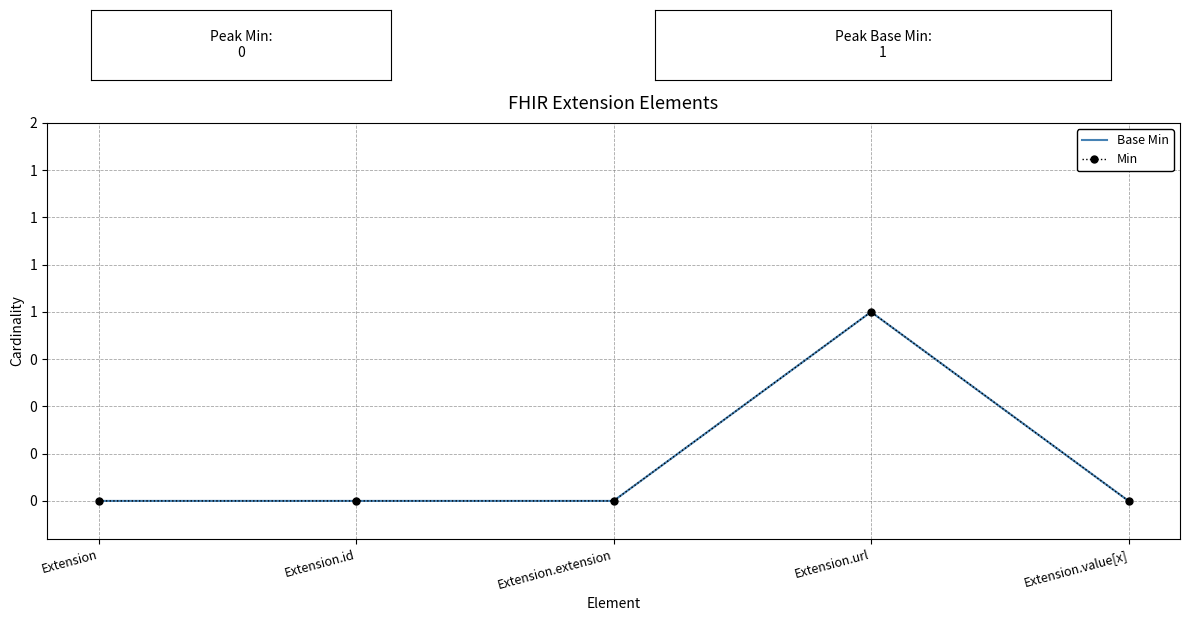

At how many categories does at least one series exceed 0?

1